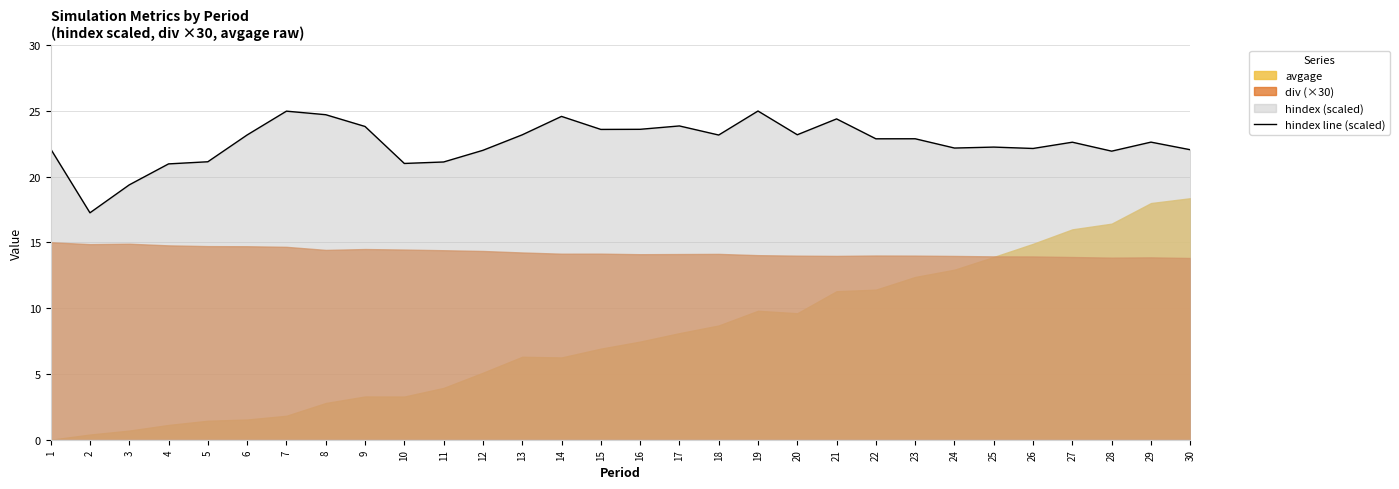

What is the change in value from 4 to 18?

+2.2